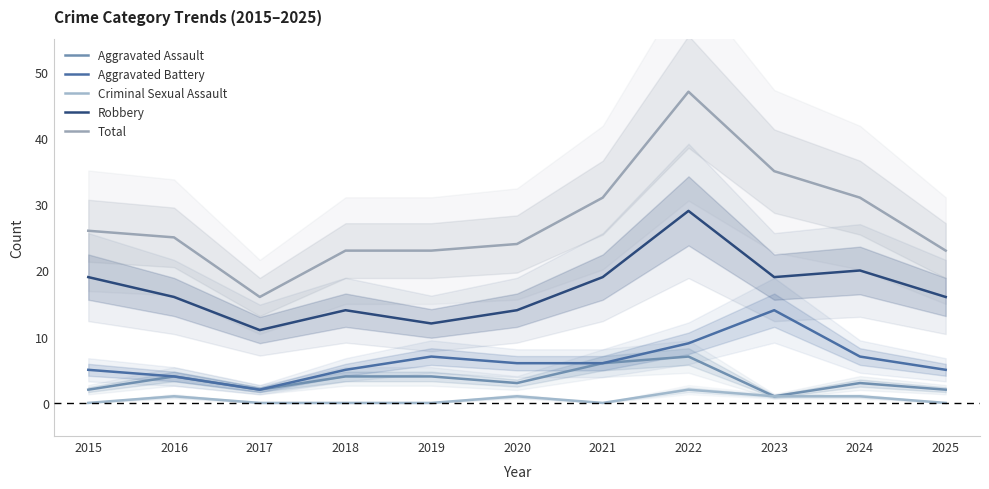

How many categories are shown in the chart?

11